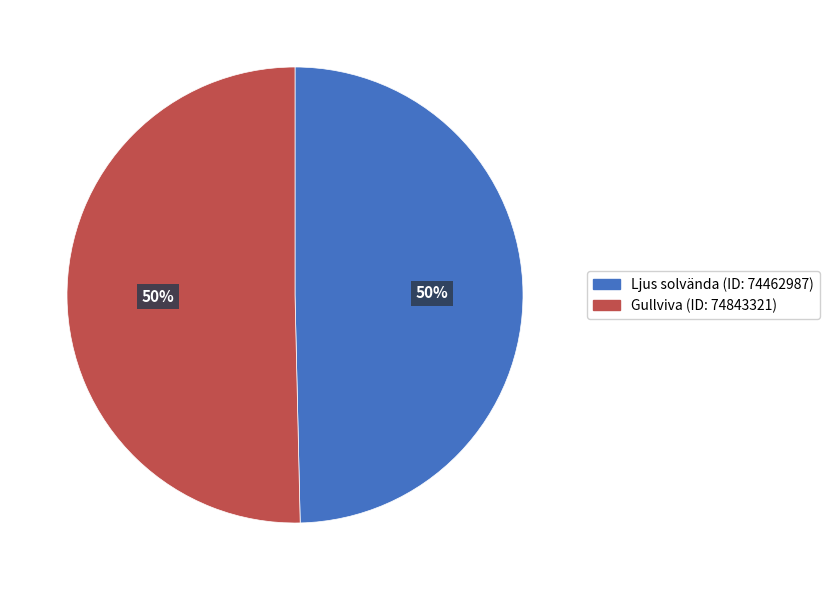

To the nearest percent, what percentage of the pie is Ljus solvända (ID: 74462987)?

50%